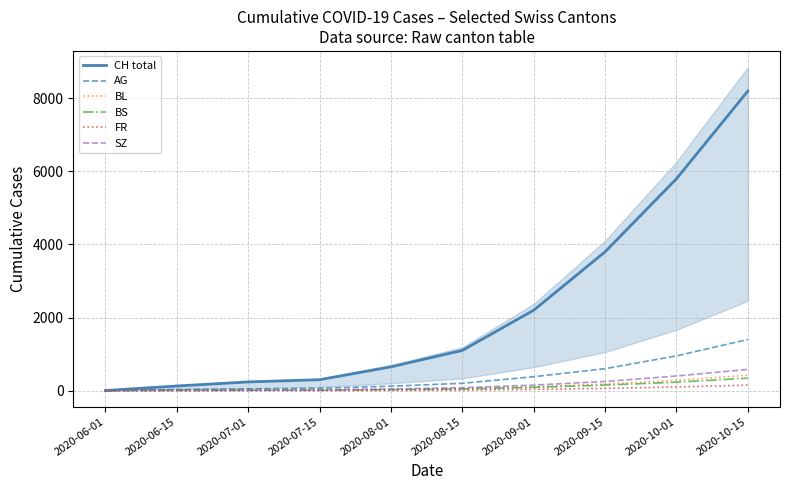

Rank the series at 2020-06-01 from highest to lowest value.

CH total, AG, BL, BS, FR, SZ